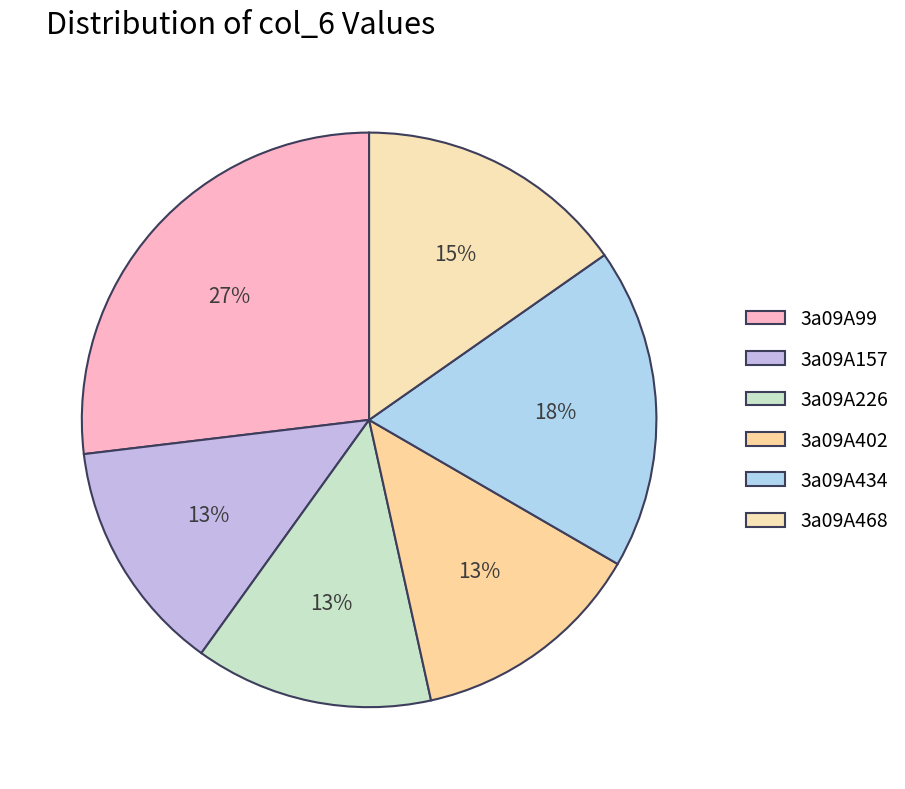

To the nearest percent, what is the average slice percentage?

17%